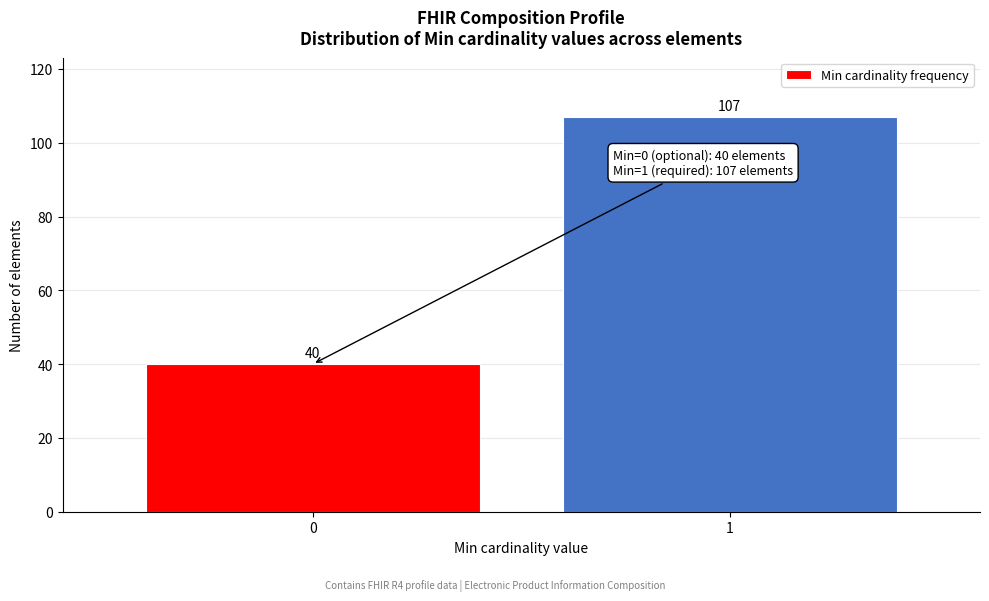

Reading right to left, transcribe all the data shown in this chart.

1=107	0=40